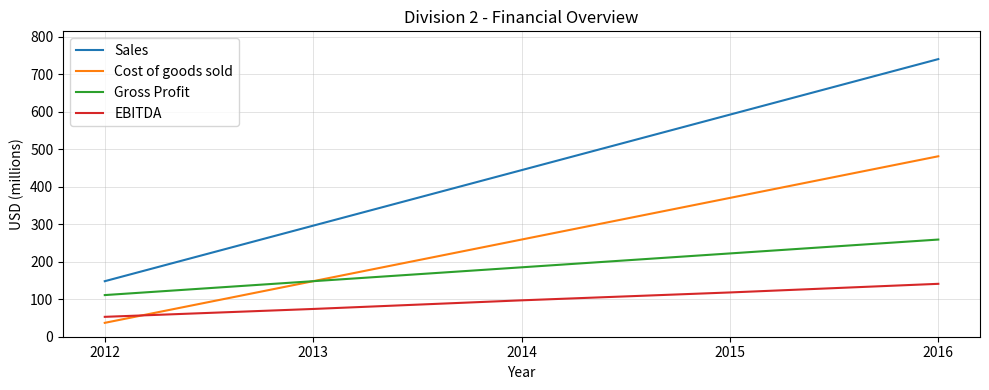

Which series has the widest spread of values?

Sales